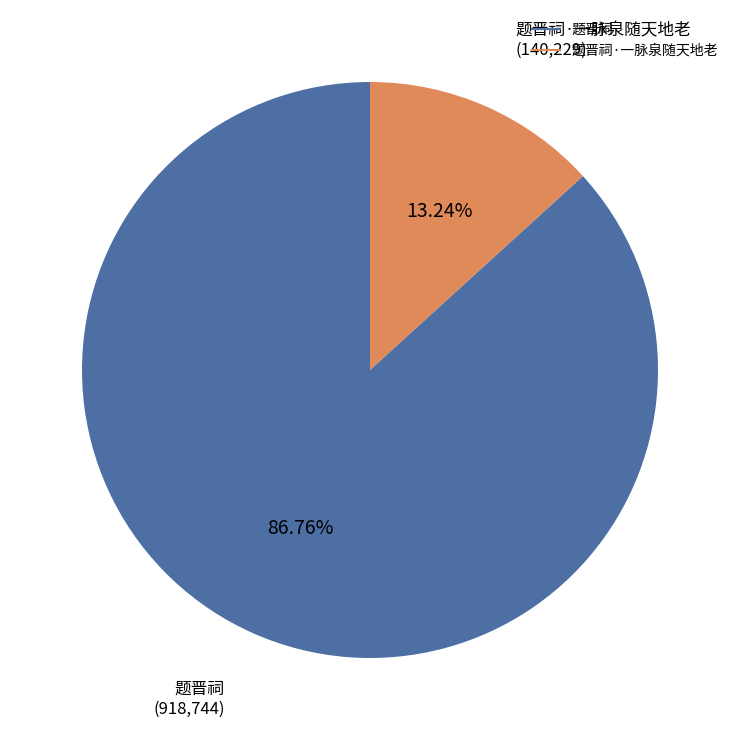

Does any single category account for the majority?

Yes